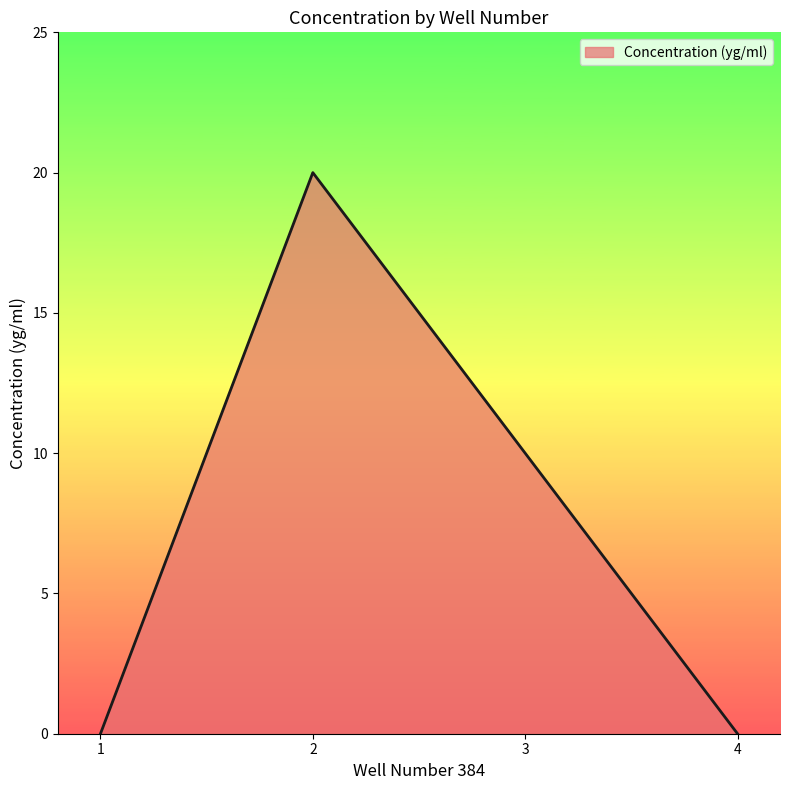

What is the average value?

8